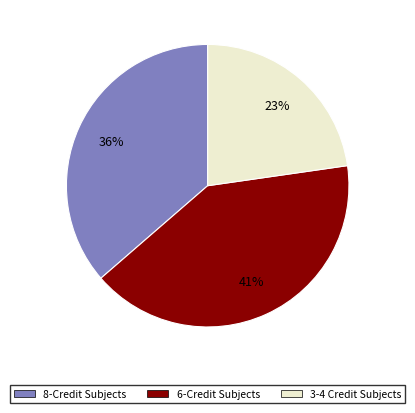

What percentage is the 6-Credit Subjects slice, to the nearest percent?

41%